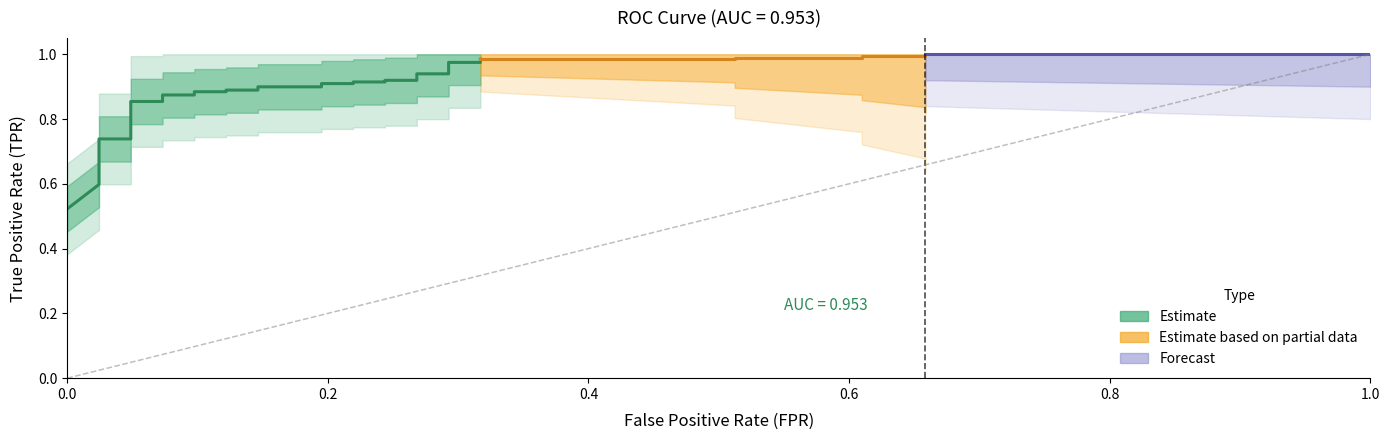

True or false: tpr and fpr intersect in this chart.

False